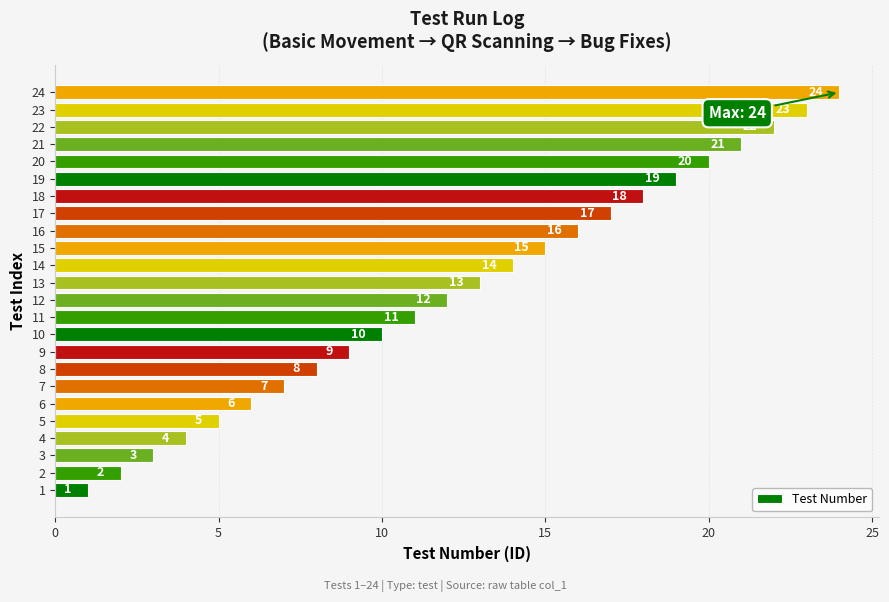

What is the smallest value displayed?

1